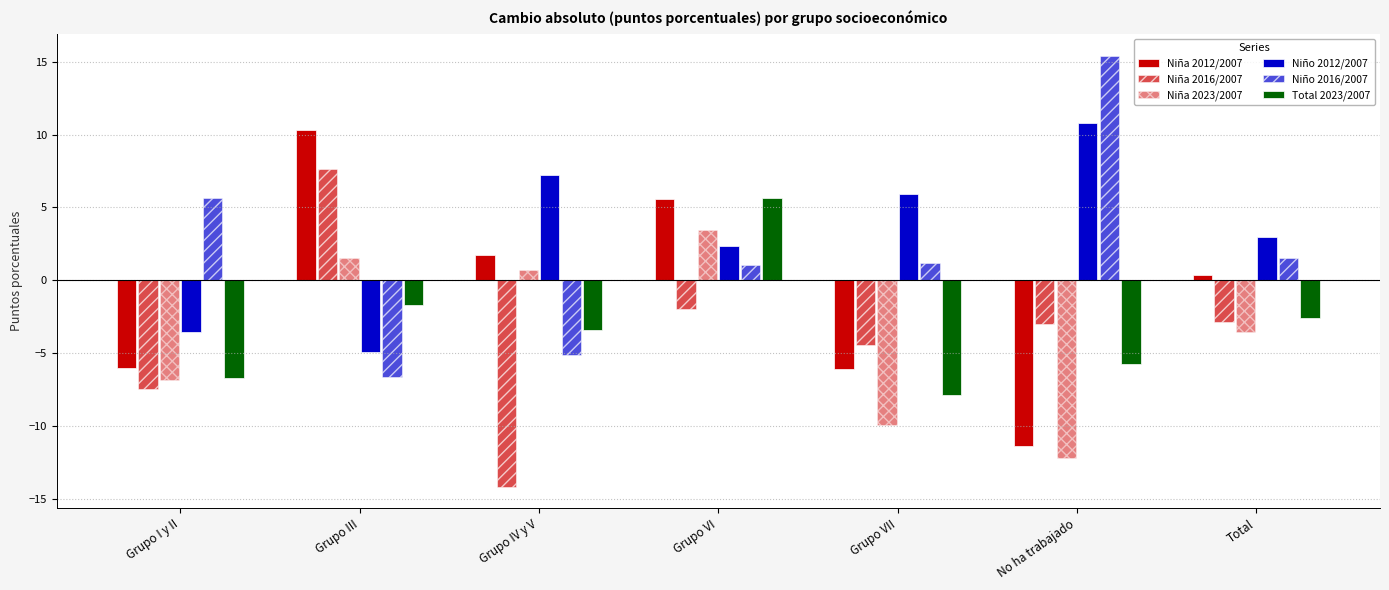

What is the value of the Niño 2016/2007 bar at the 2nd from the left?

-6.7